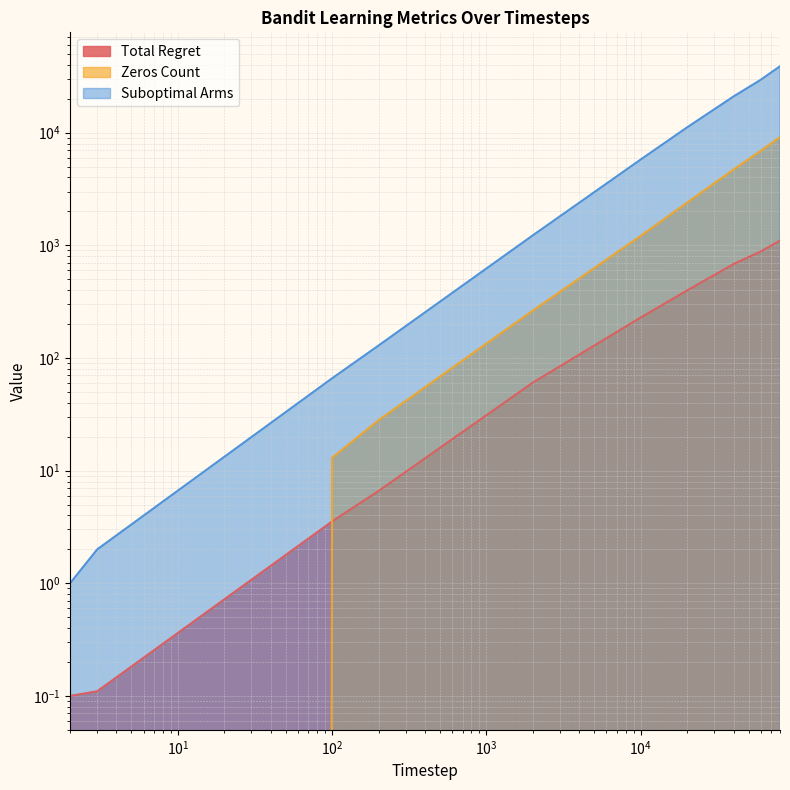

At how many categories does at least one series exceed 35725?

1